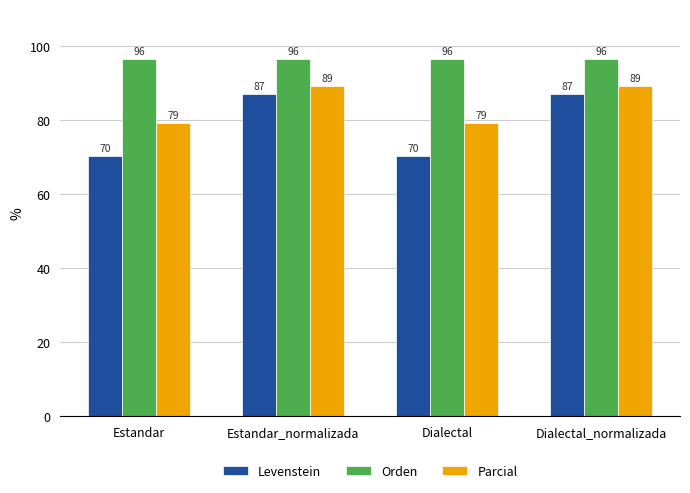

What is the label of the 1st bar from the right?

Dialectal_normalizada